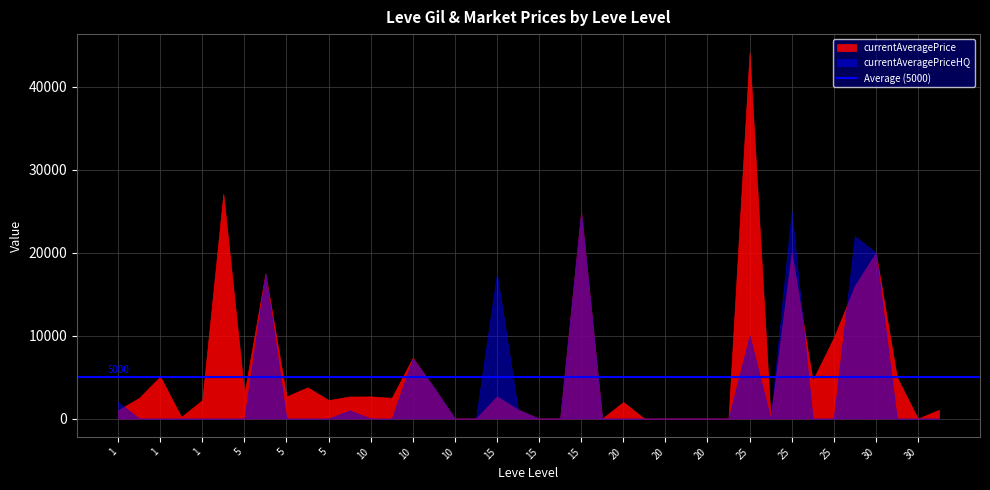

Which series has the widest spread of values?

currentAveragePrice